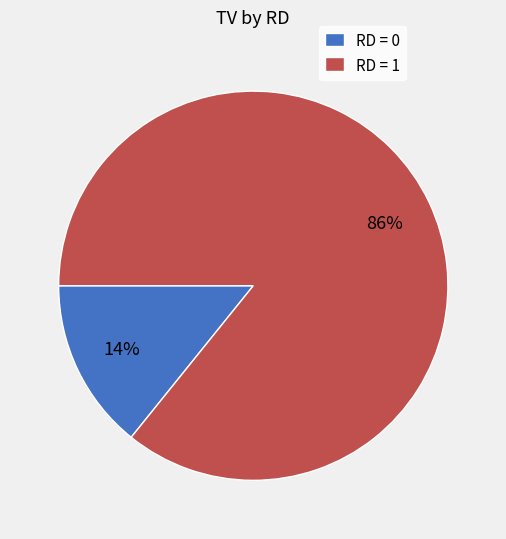

True or false: RD = 1 accounts for 97% of the total.

False